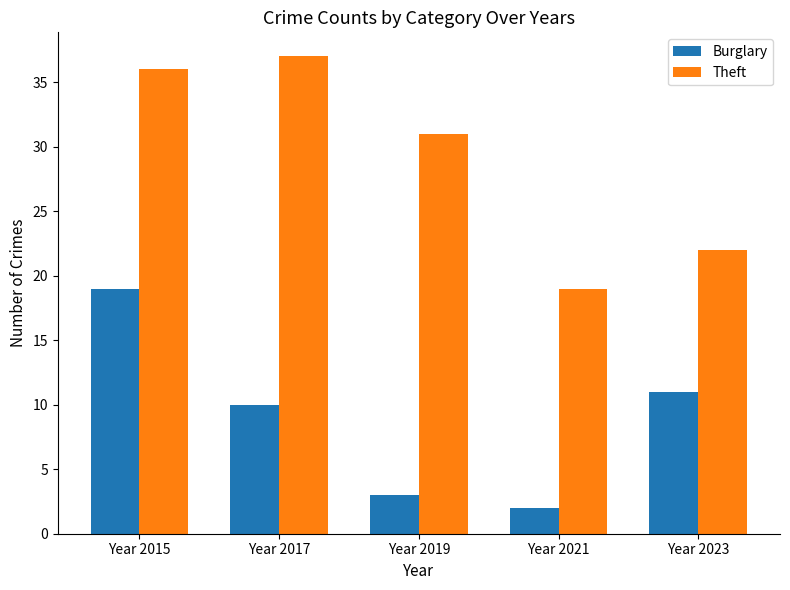

What is the difference between the highest and lowest values at Year 2019?

28